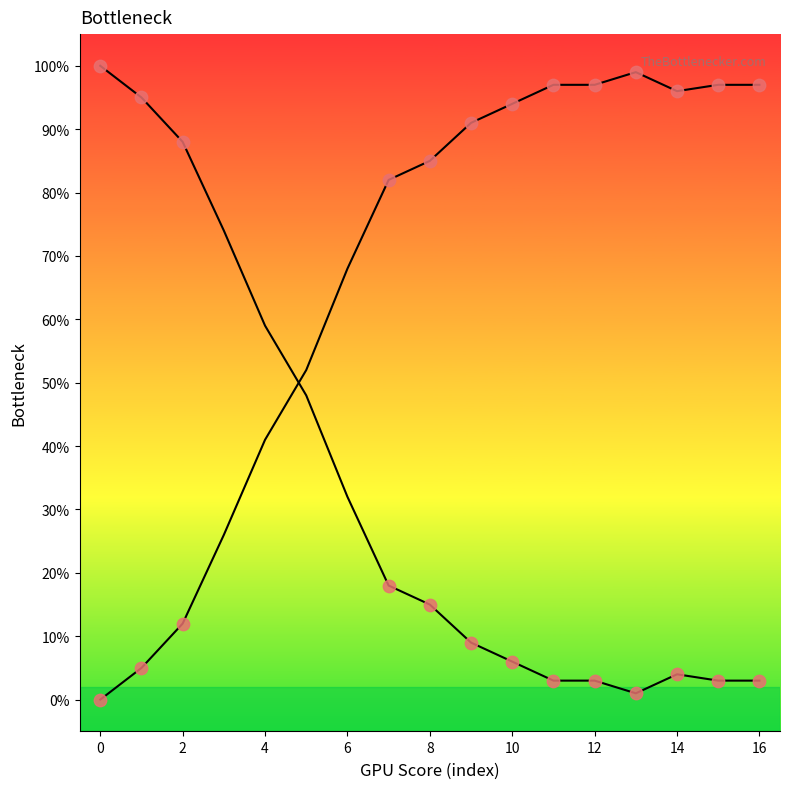

How many lines are shown in the chart?

2